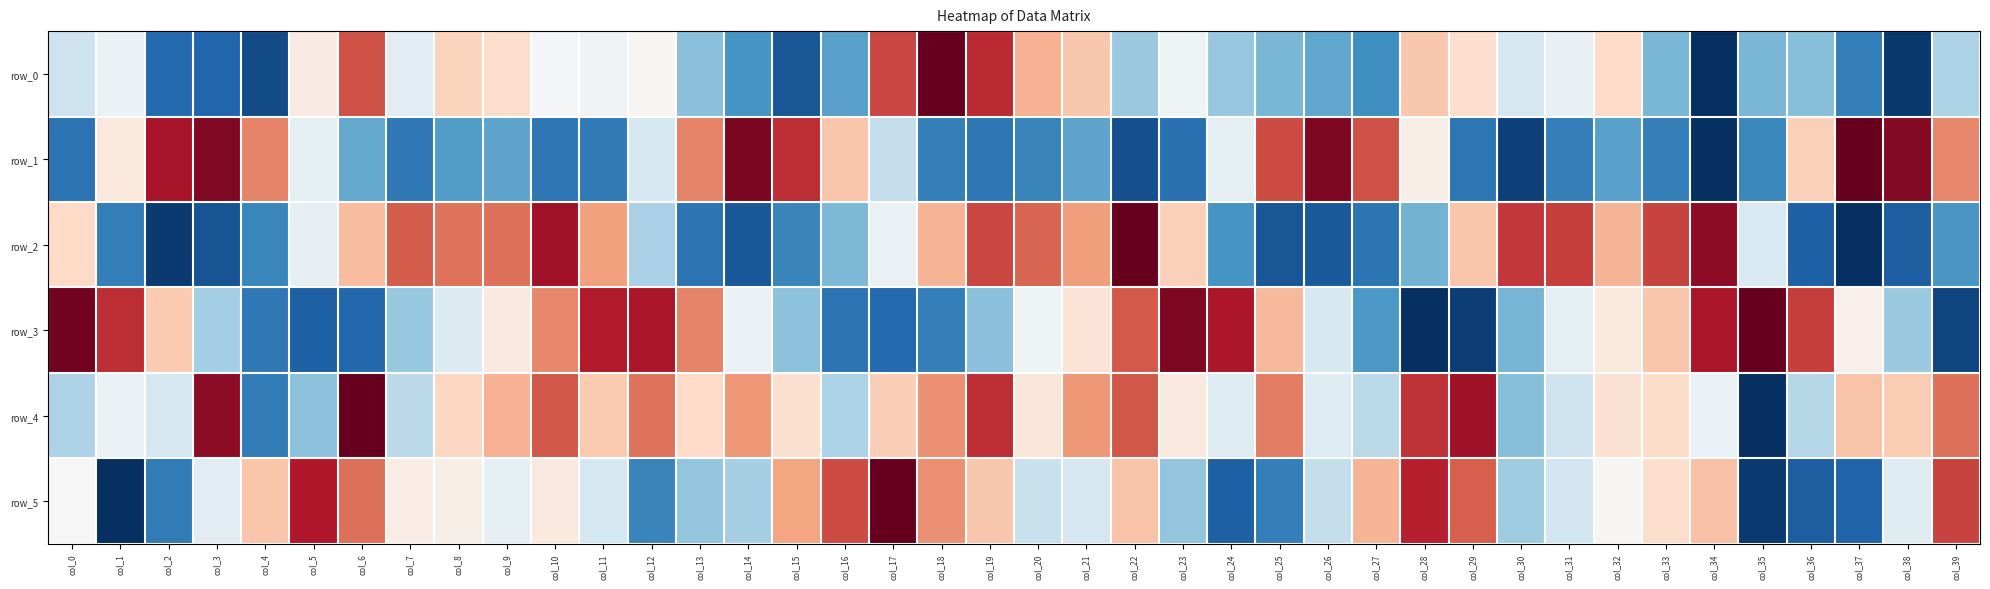

True or false: row_0 has a value of 0.6 at col_29.

True